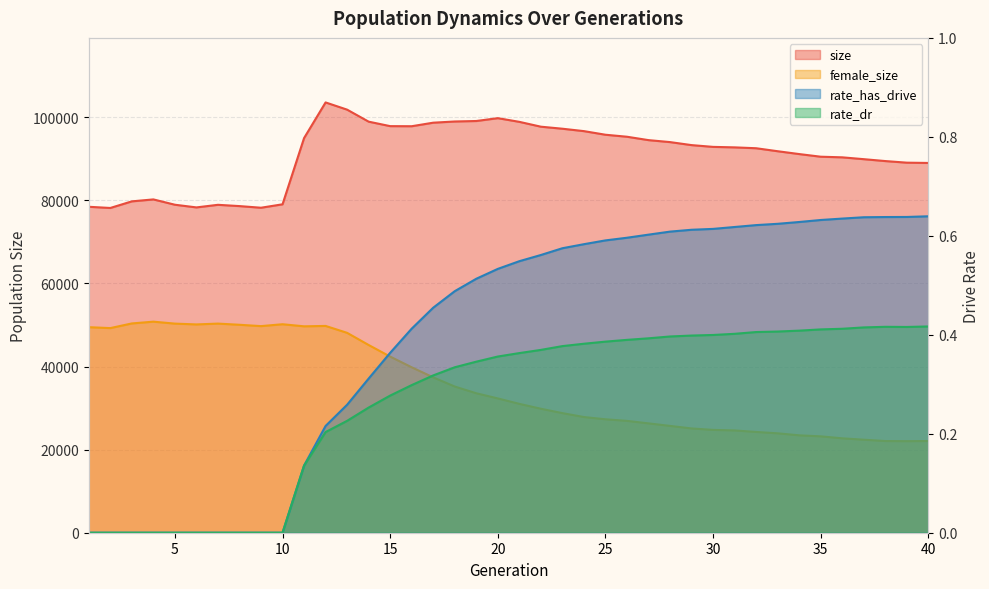

The female_size series shows 23441.0 at 34. True or false?

True